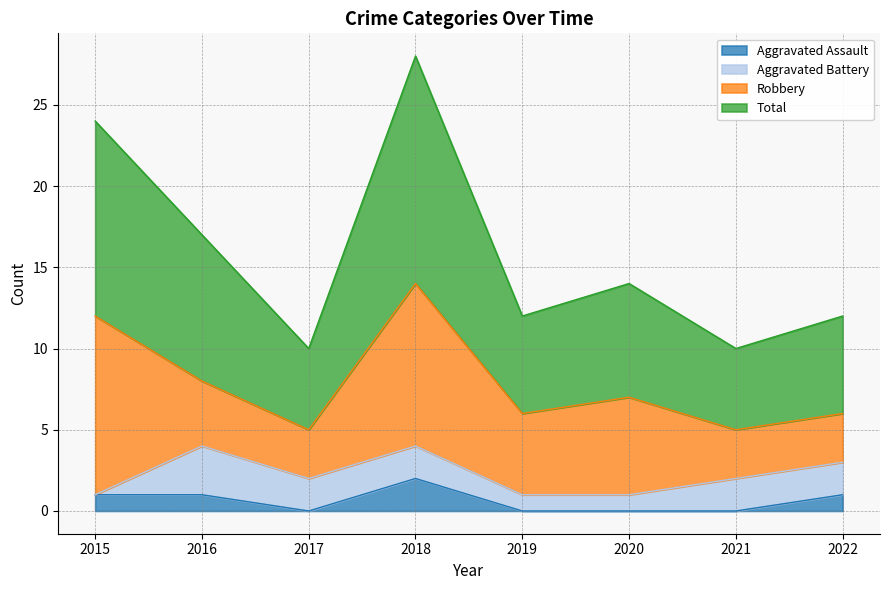

How many data points in Aggravated Assault are above 1?

1